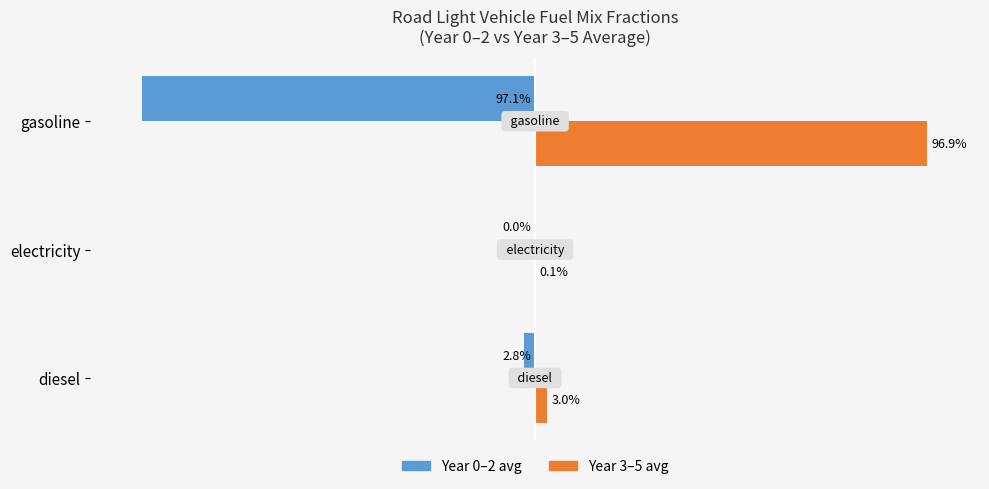

Which series has the largest total across all categories?

Year 3–5 avg